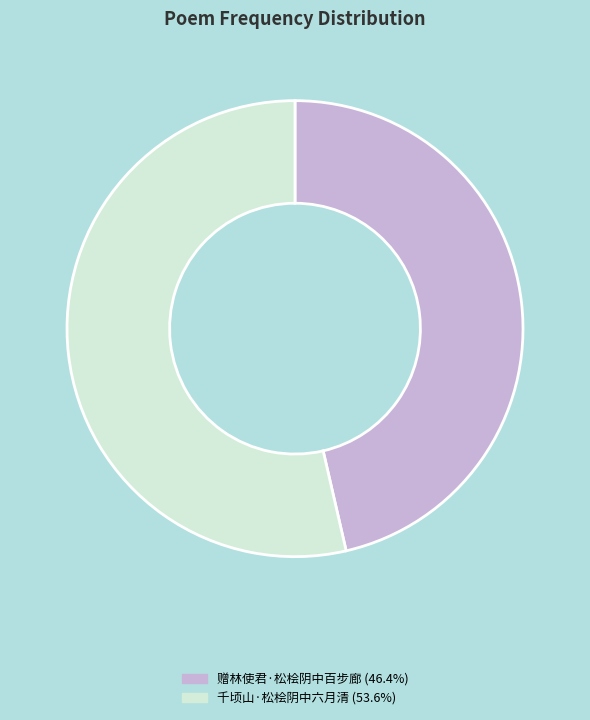

What is the smallest slice in the pie chart?

赠林使君·松桧阴中百步廊